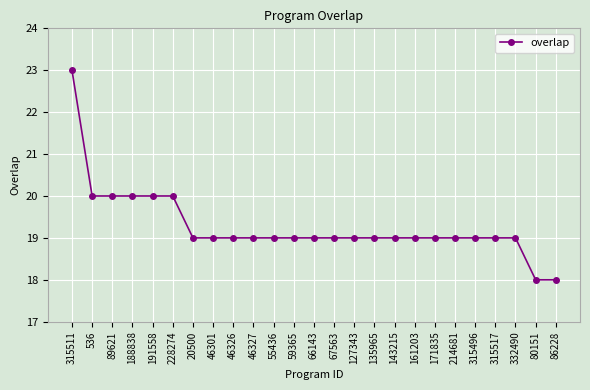

What is the ratio of the value at 127343 to the value at 171835?

1.0